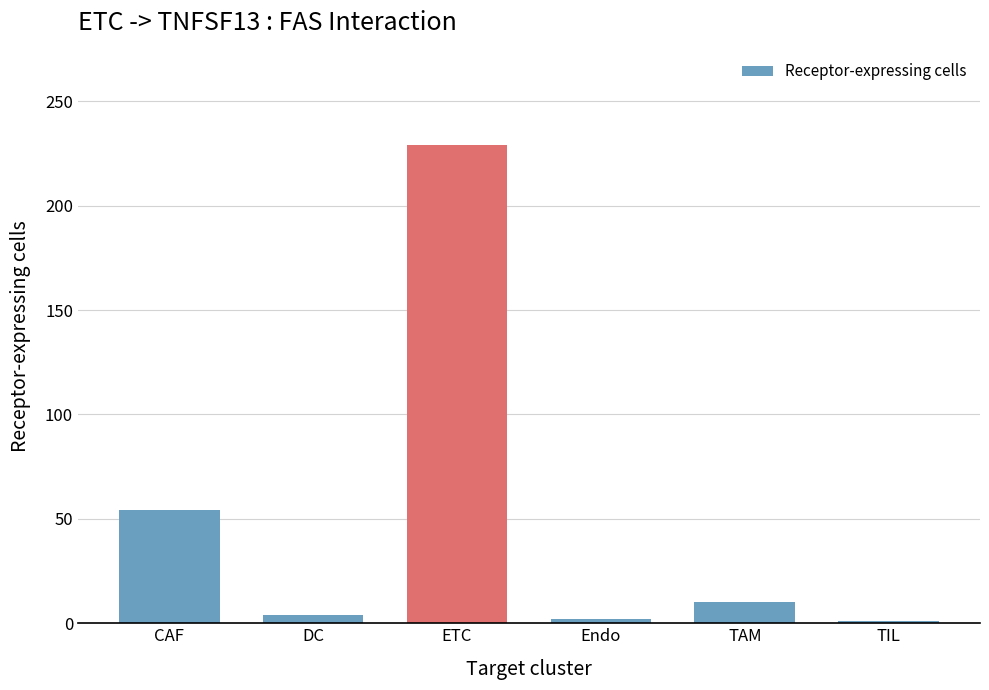

What is the label of the 3rd bar from the left?

ETC